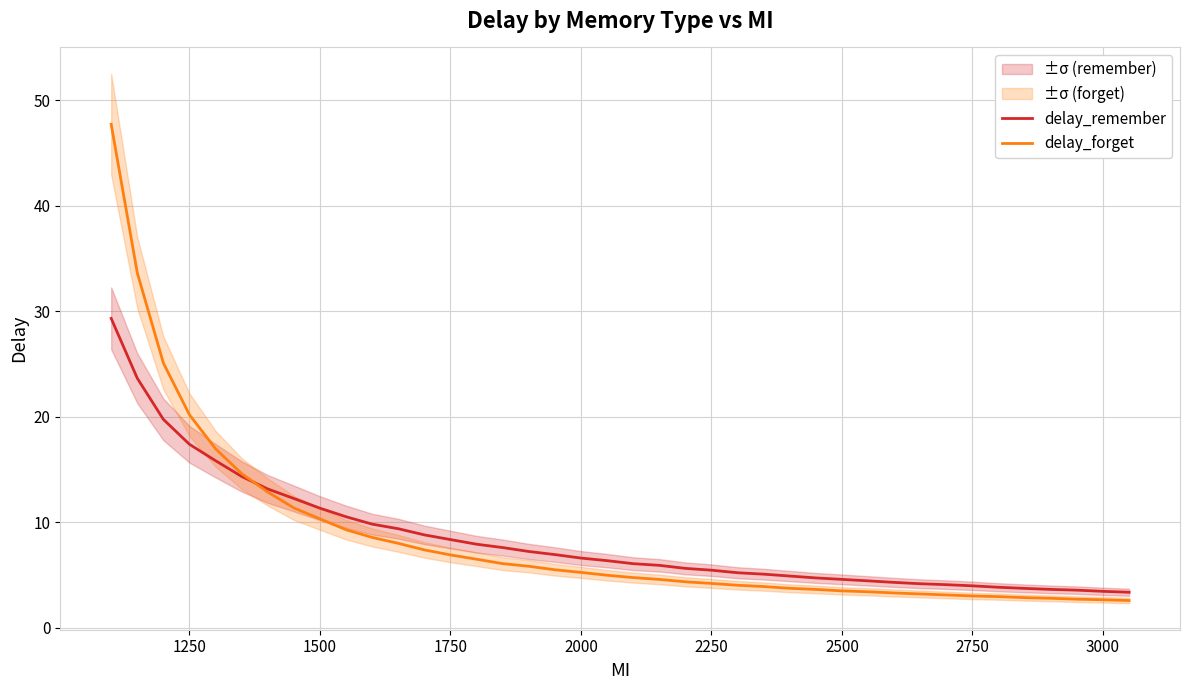

What is the minimum value for delay_forget?

2.6